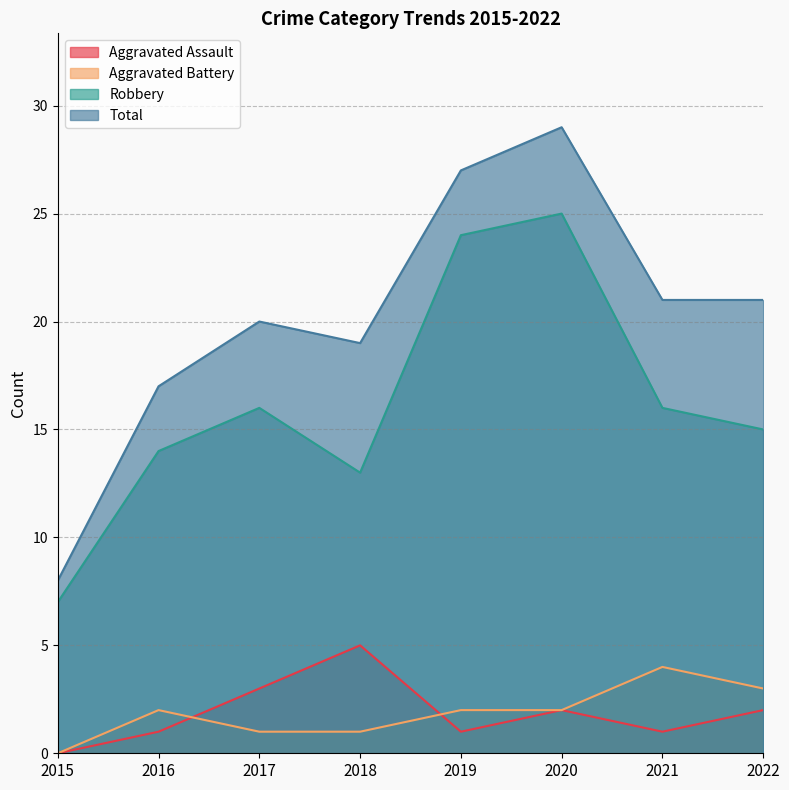

What is the sum of all Aggravated Battery values?

15